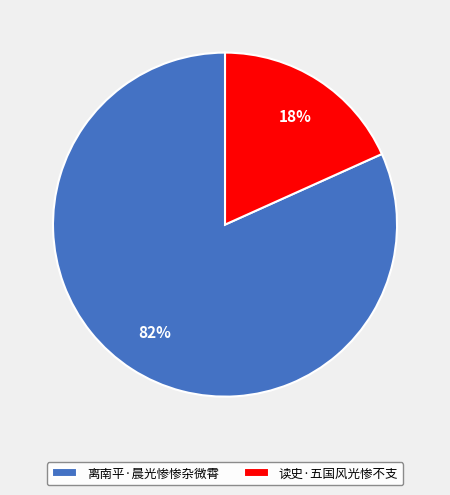

What is the majority slice?

离南平·晨光惨惨杂微霄